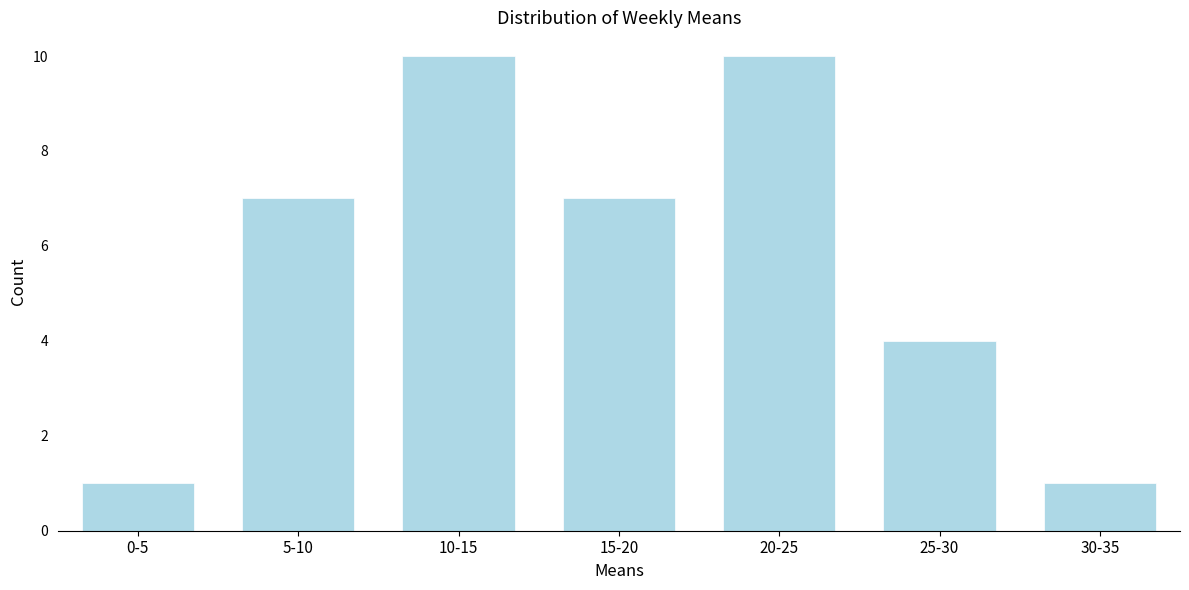

Reading left to right, transcribe all the data shown in this chart.

0-5=1	5-10=7	10-15=10	15-20=7	20-25=10	25-30=4	30-35=1